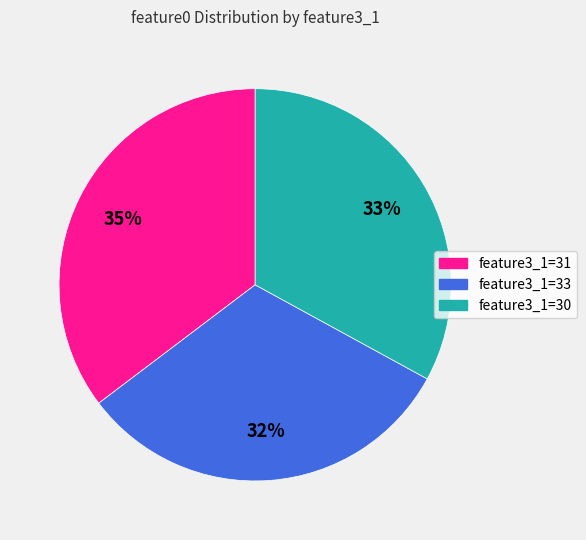

Is there a majority slice in this chart?

No